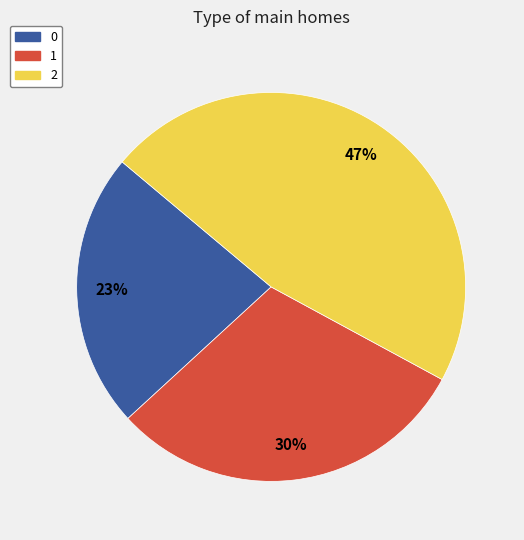

Does 2 account for over 50% of the chart?

No